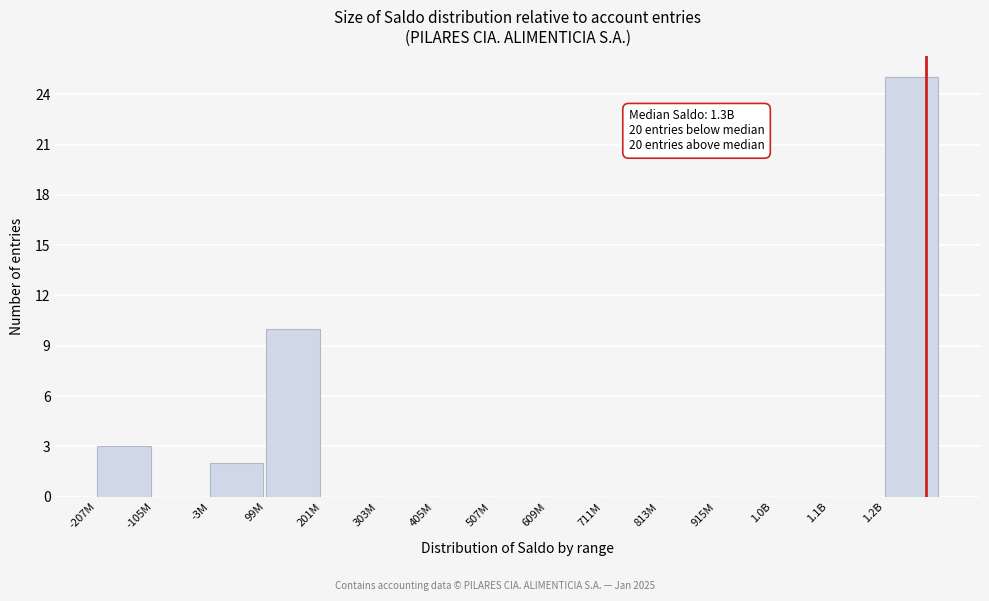

Reading left to right, what are all the values shown in this chart?

-207M=3	-105M=0	-3M=2	99M=10	201M=0	303M=0	405M=0	507M=0	609M=0	711M=0	813M=0	915M=0	1.0B=0	1.1B=0	1.2B=25